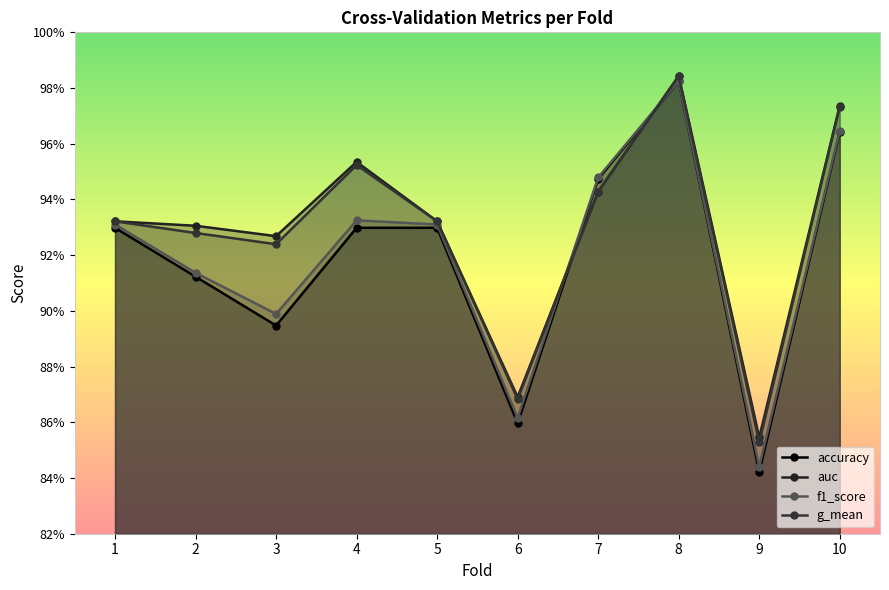

What is the difference between the second highest and minimum values in the auc series?

0.1